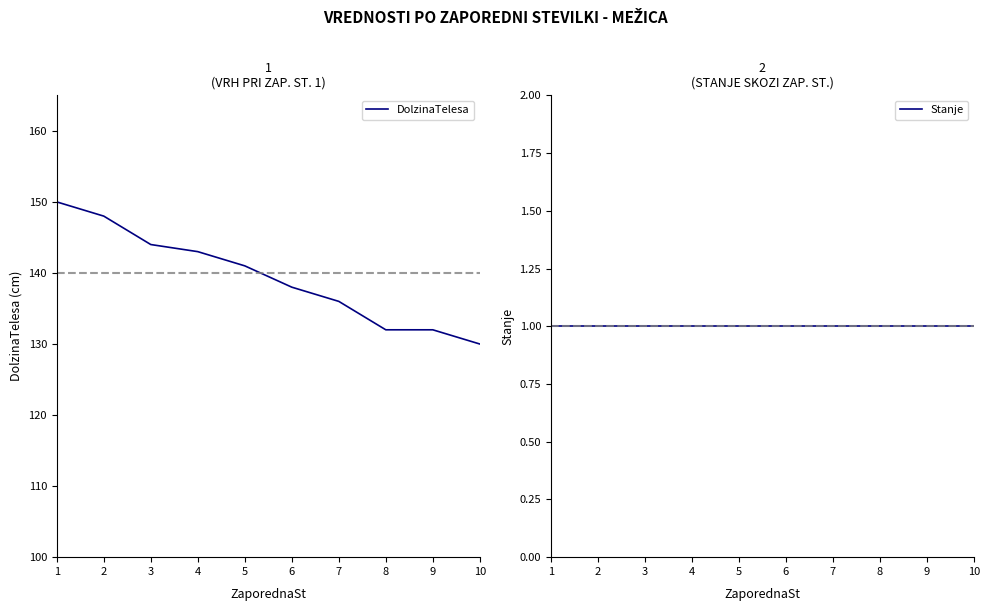

Reading left to right, what are all the values shown in this chart?

DolzinaTelesa: 150	148	144	143	141	138	136	132	132	130
Stanje: 1	1	1	1	1	1	1	1	1	1